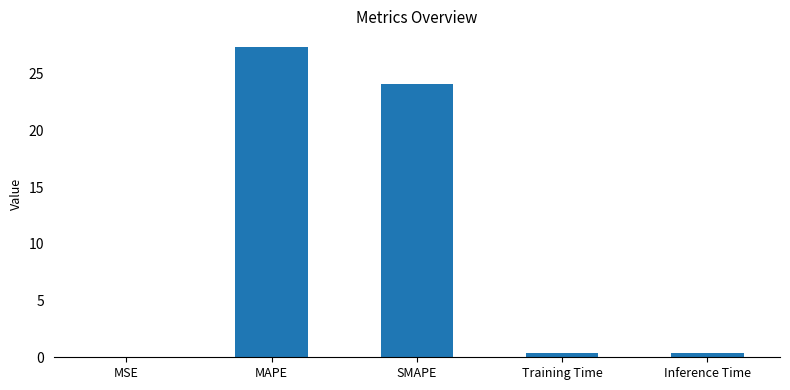

What is the average value?

10.4